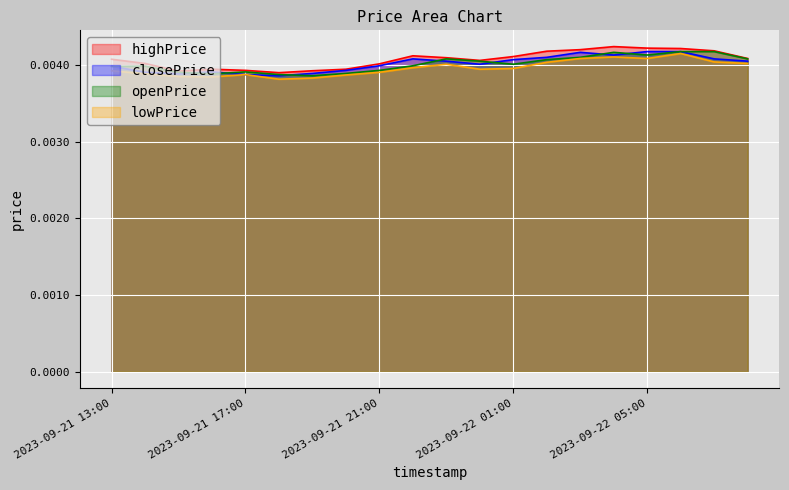

Which has a higher value, 2023-09-21 21:00 or 2023-09-22 05:00?

2023-09-22 05:00